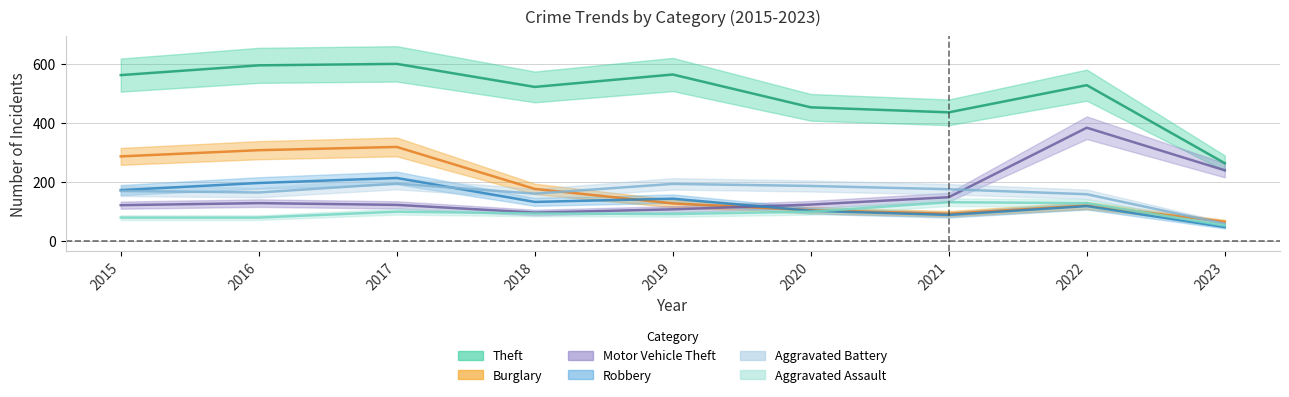

Between 2016 and 2020, which is larger?

2016